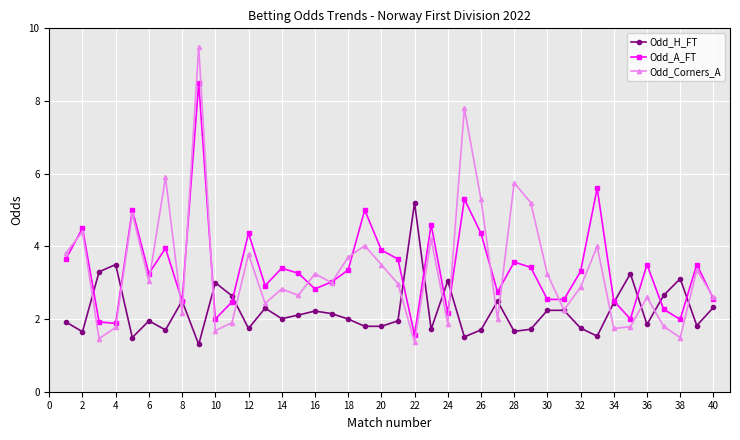

Which series has the widest spread of values?

Odd_Corners_A